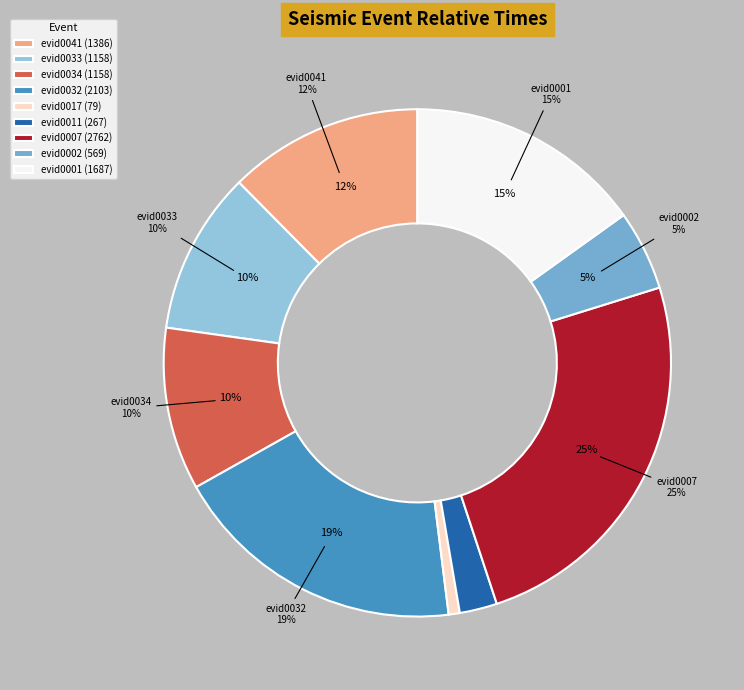

To the nearest percent, what is the difference between the largest and smallest slice percentages?

24%